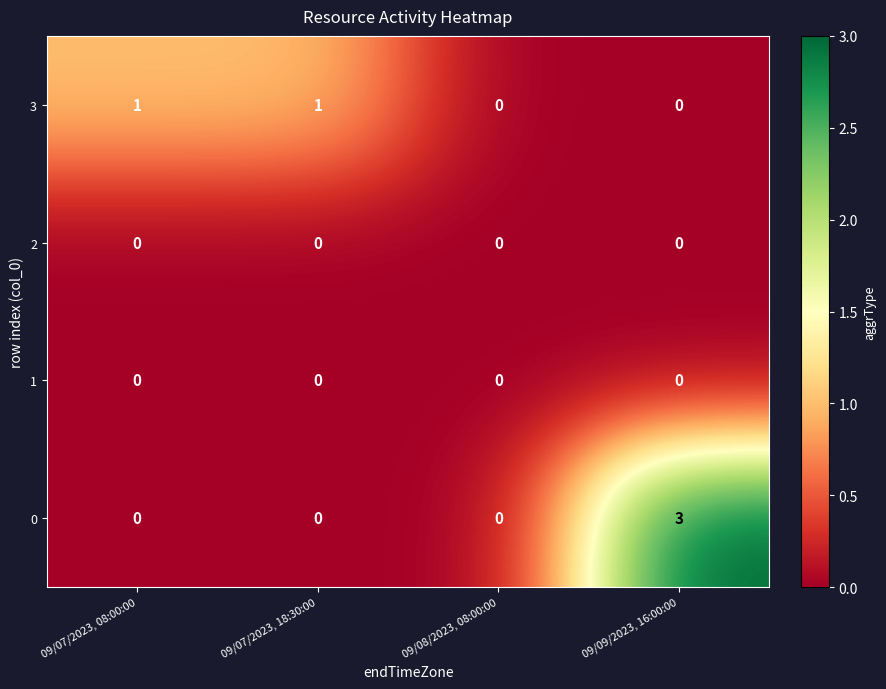

At which category is the sum across all series the highest?

09/09/2023, 16:00:00